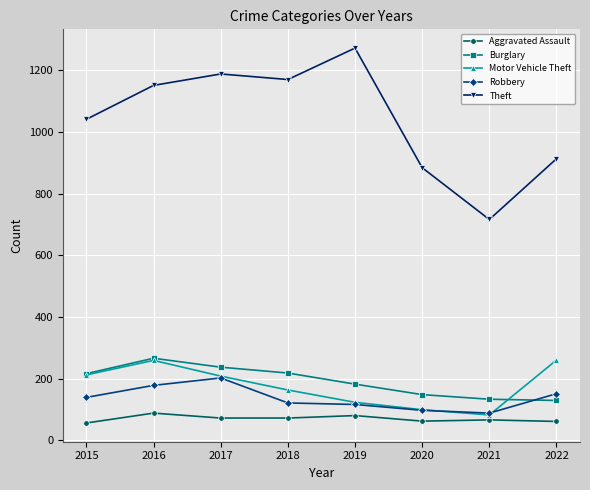

What is the smallest value displayed?

56